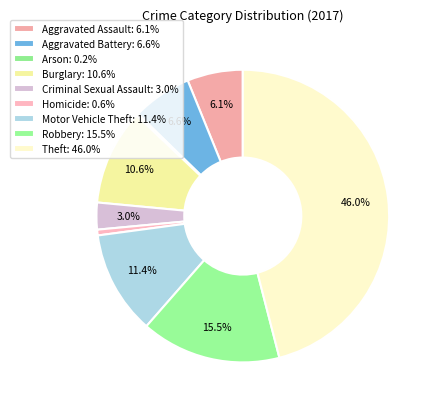

Is there any slice that represents more than half of the pie?

No